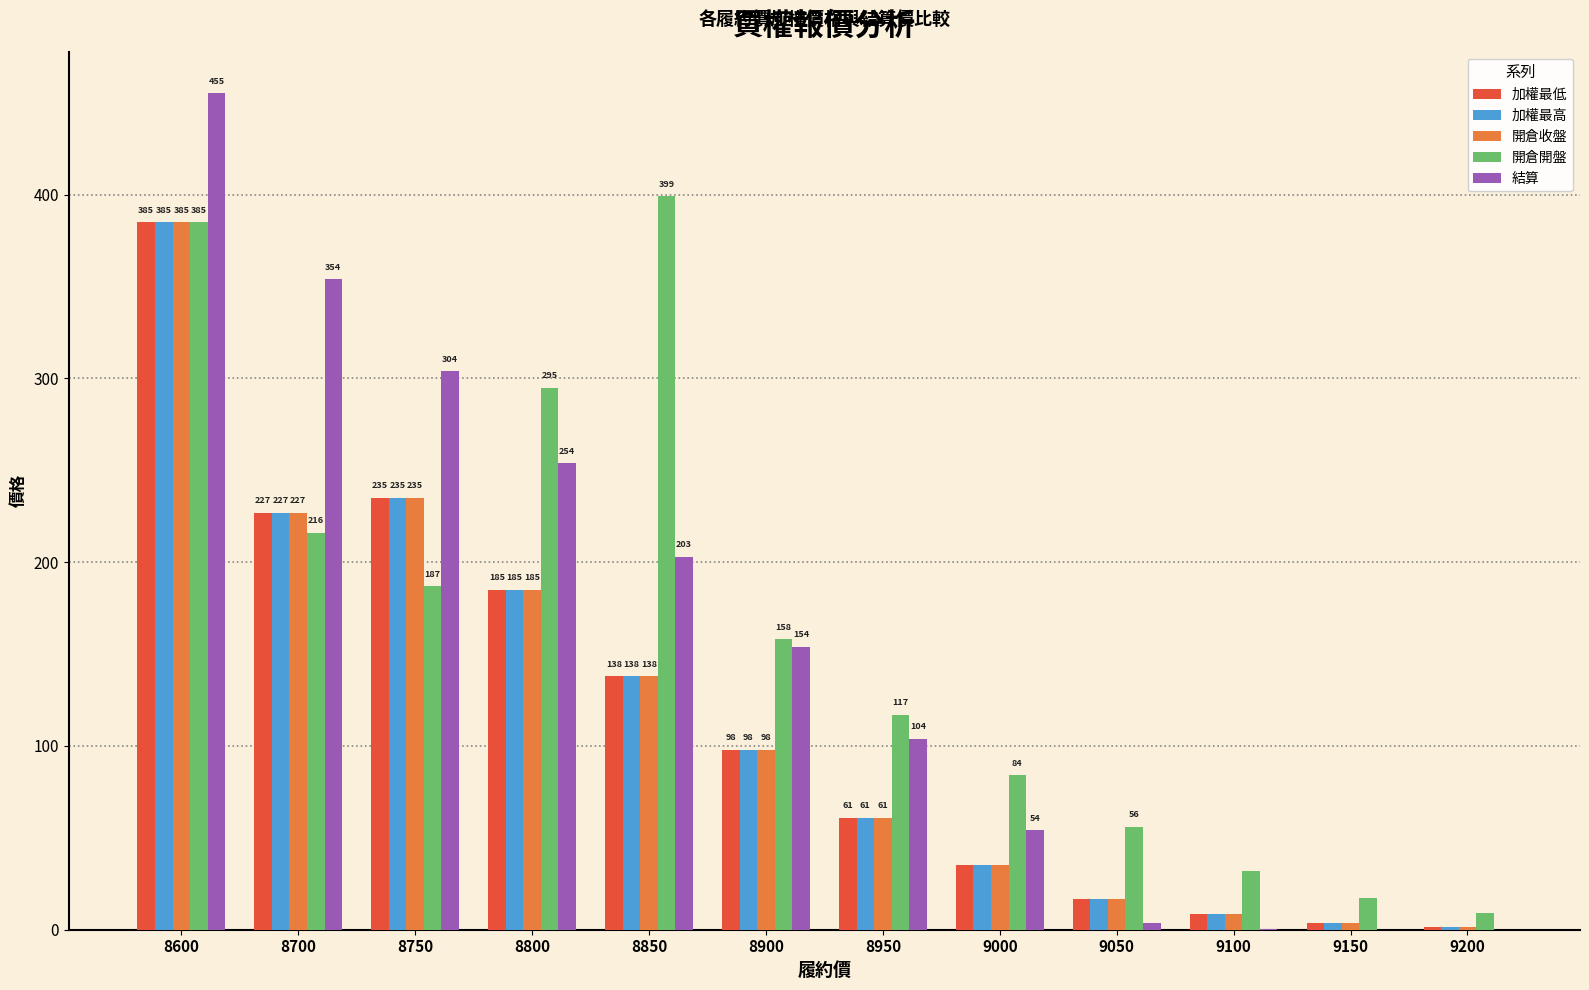

What is the greatest value displayed?

455.0